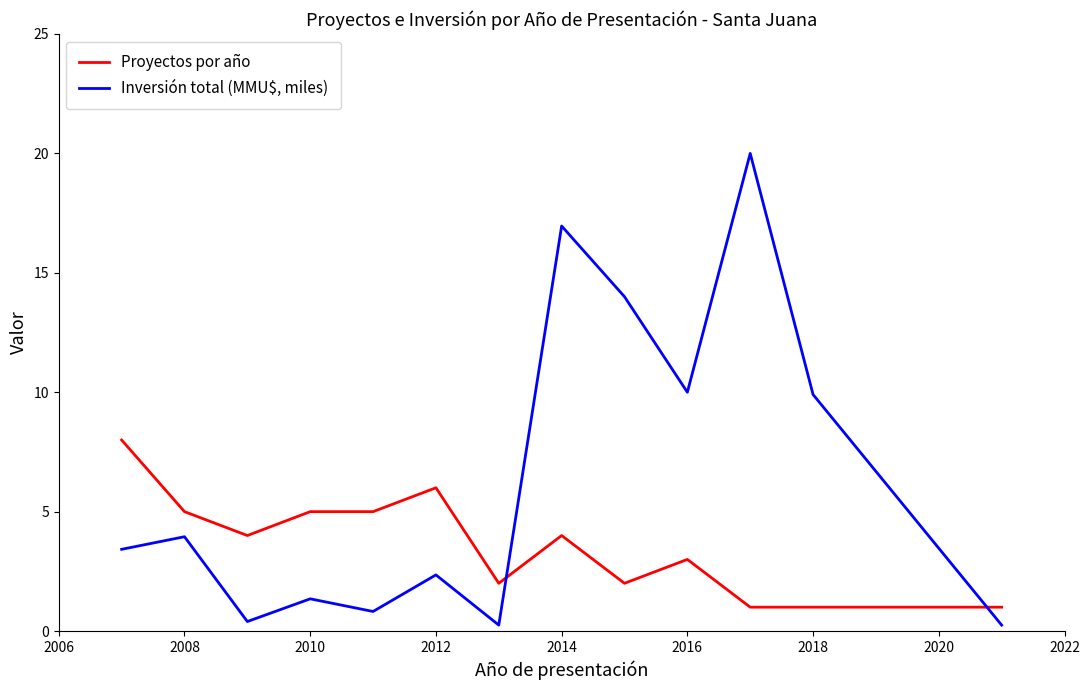

What is the maximum value shown in the chart?

20.0